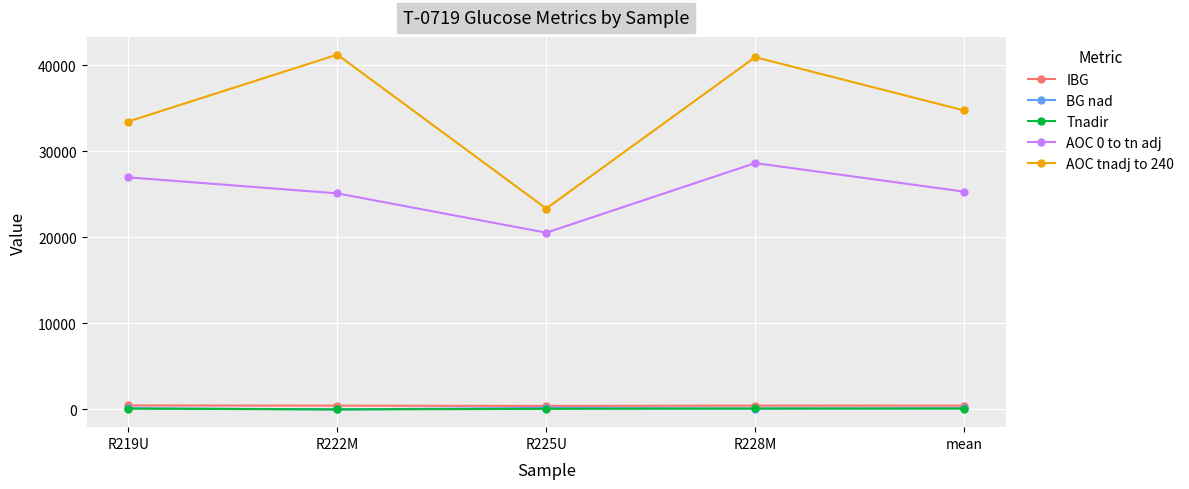

At which category does AOC tnadj to 240 reach its first local peak?

R222M